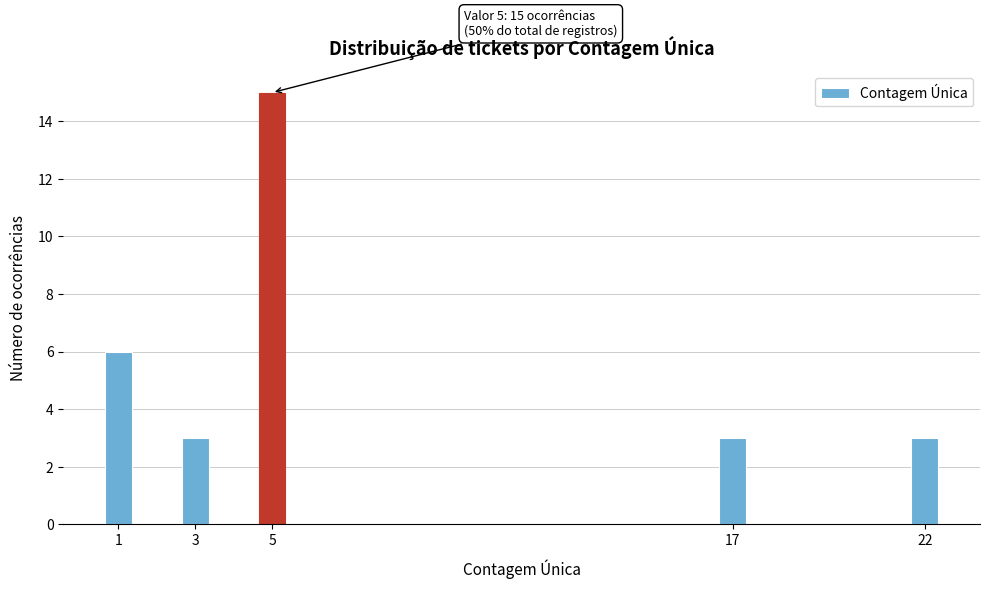

Reading right to left, extract all data points from this chart.

3	3	15	3	6